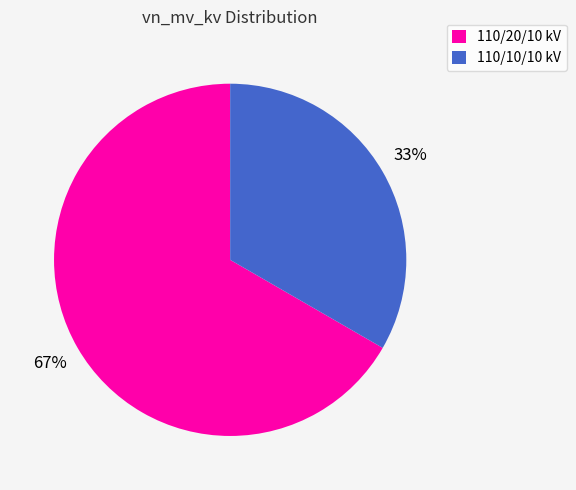

What is the largest slice in the pie chart?

110/20/10 kV